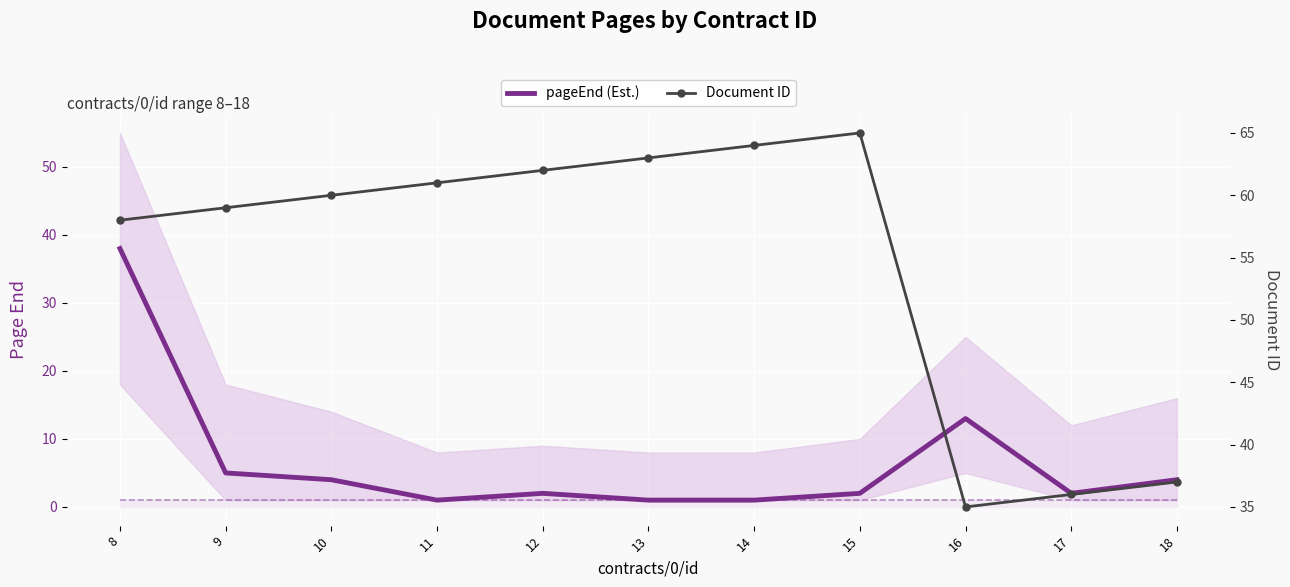

True or false: Document ID and pageEnd (Est.) cross at least once.

False